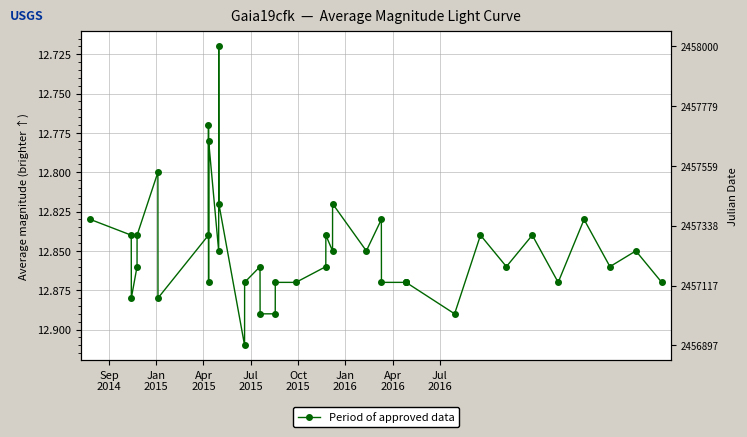

What is the difference between the maximum and minimum values?

0.2